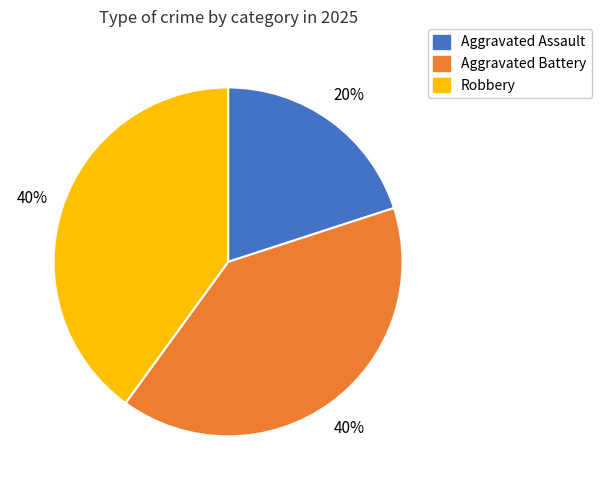

Combined, do Aggravated Assault and Aggravated Battery account for over 50%?

Yes